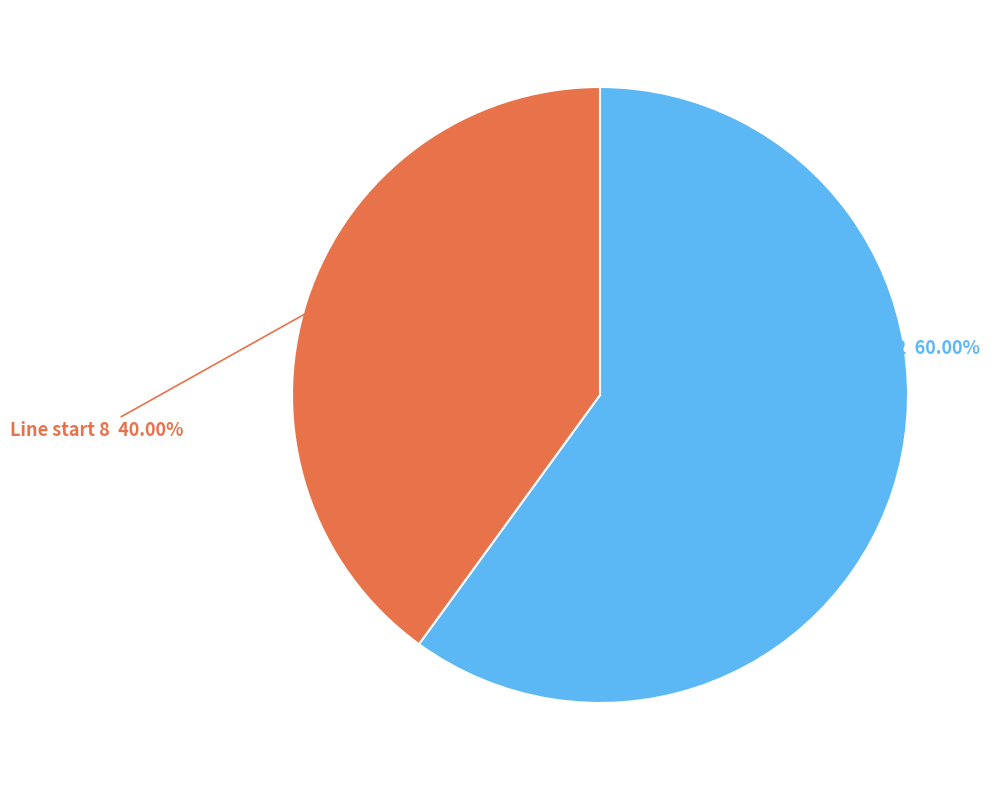

Is there a majority slice in this chart?

Yes